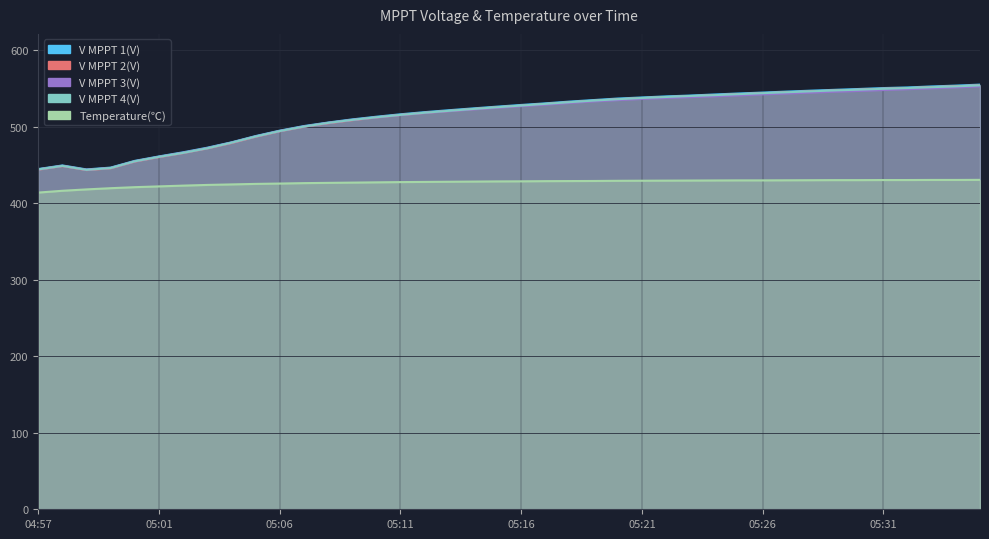

How many lines are shown in the chart?

5